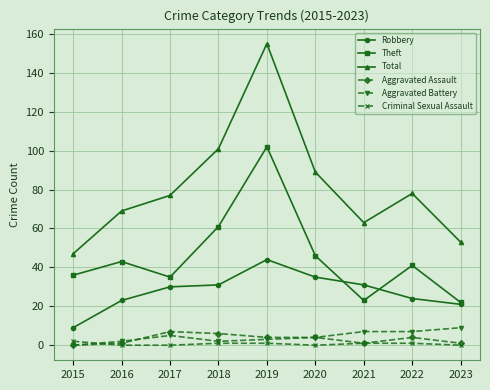

True or false: Theft and Aggravated Assault intersect in this chart.

False